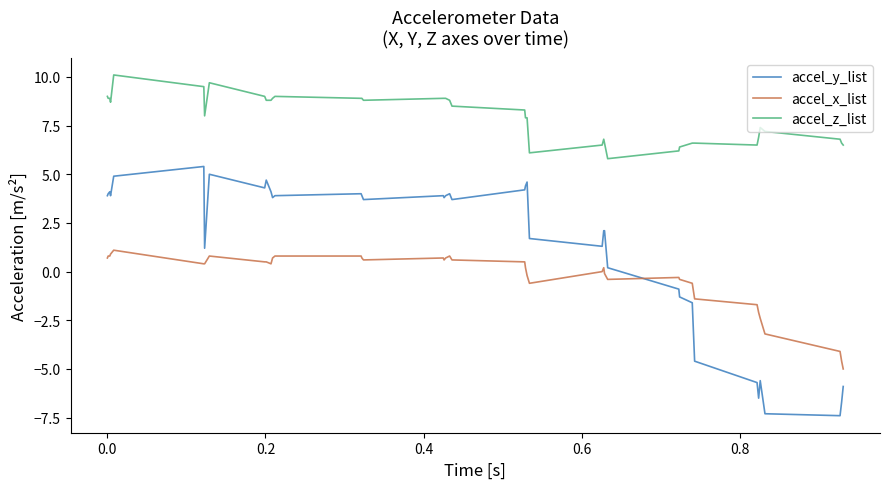

Which series has the largest range (max minus min)?

accel_y_list